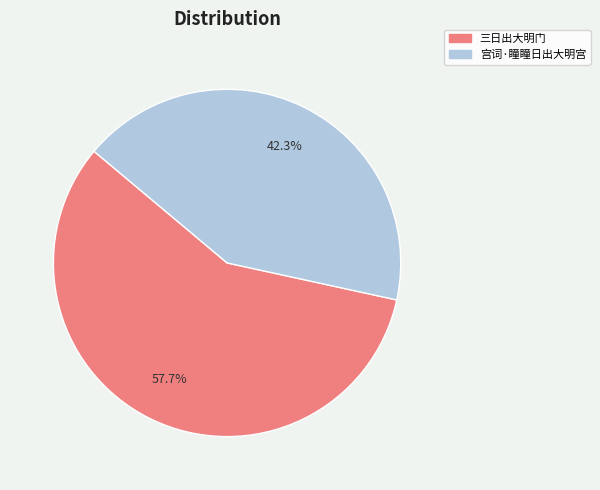

Rank the categories by value from lowest to highest.

宫词·瞳瞳日出大明宫, 三日出大明门